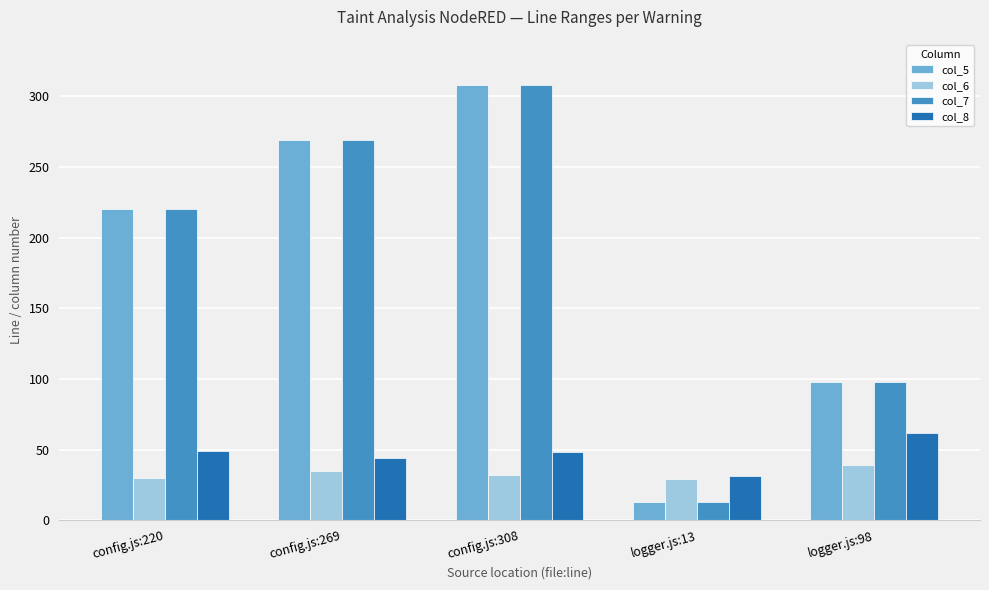

Is it true that col_6 equals 29 at logger.js:13?

True